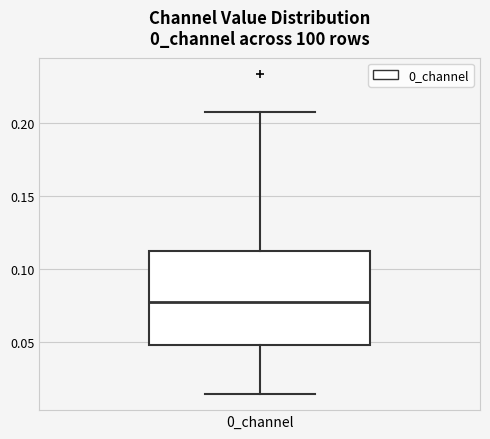

Where does the median line of the box for 0_channel sit on the y-axis? The values are not printed on the chart, so give them approximately, as read against the axis.

0.075